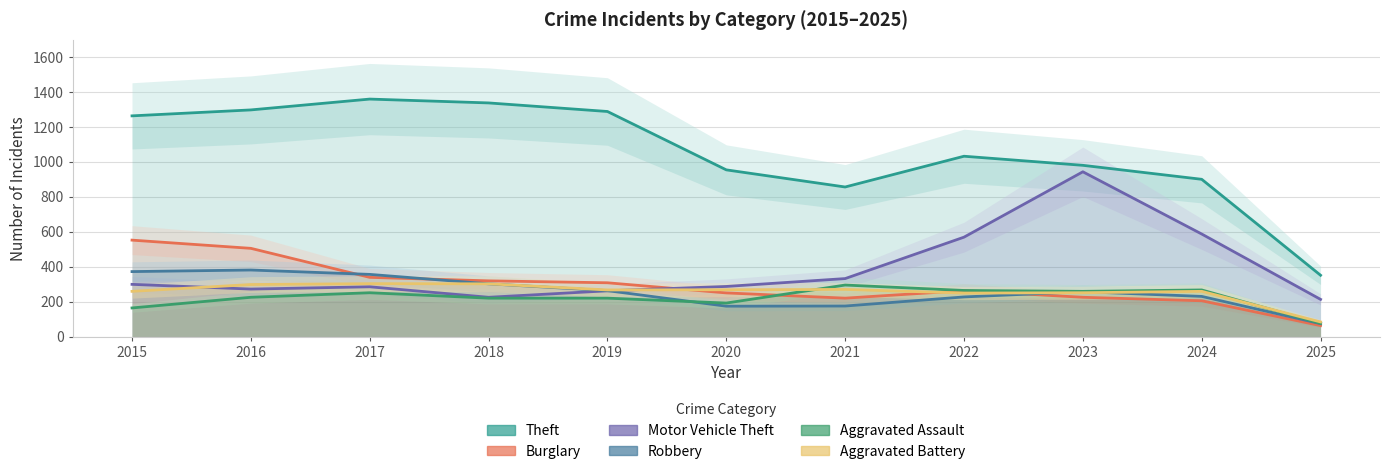

Reading left to right, what are all the values shown in this chart?

Theft: 1263	1297	1359	1337	1288	954	856	1032	980	900	351
Burglary: 552	505	339	319	308	250	220	263	225	205	63
Motor Vehicle Theft: 299	272	285	225	262	287	332	569	943	587	213
Robbery: 372	381	356	302	263	174	175	227	257	230	74
Aggravated Assault: 164	225	251	220	220	192	295	264	259	267	76
Aggravated Battery: 259	298	303	302	267	268	270	249	251	259	84